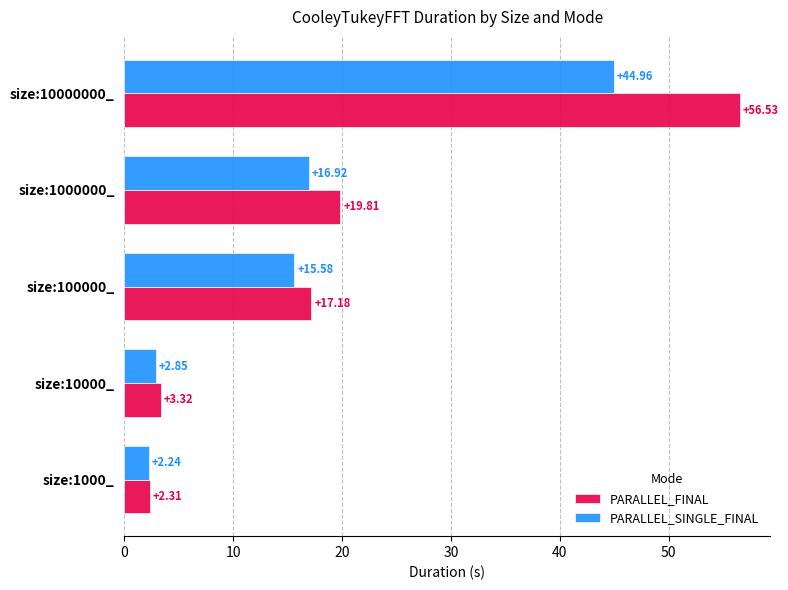

What is the average value of the PARALLEL_FINAL series?

19.8